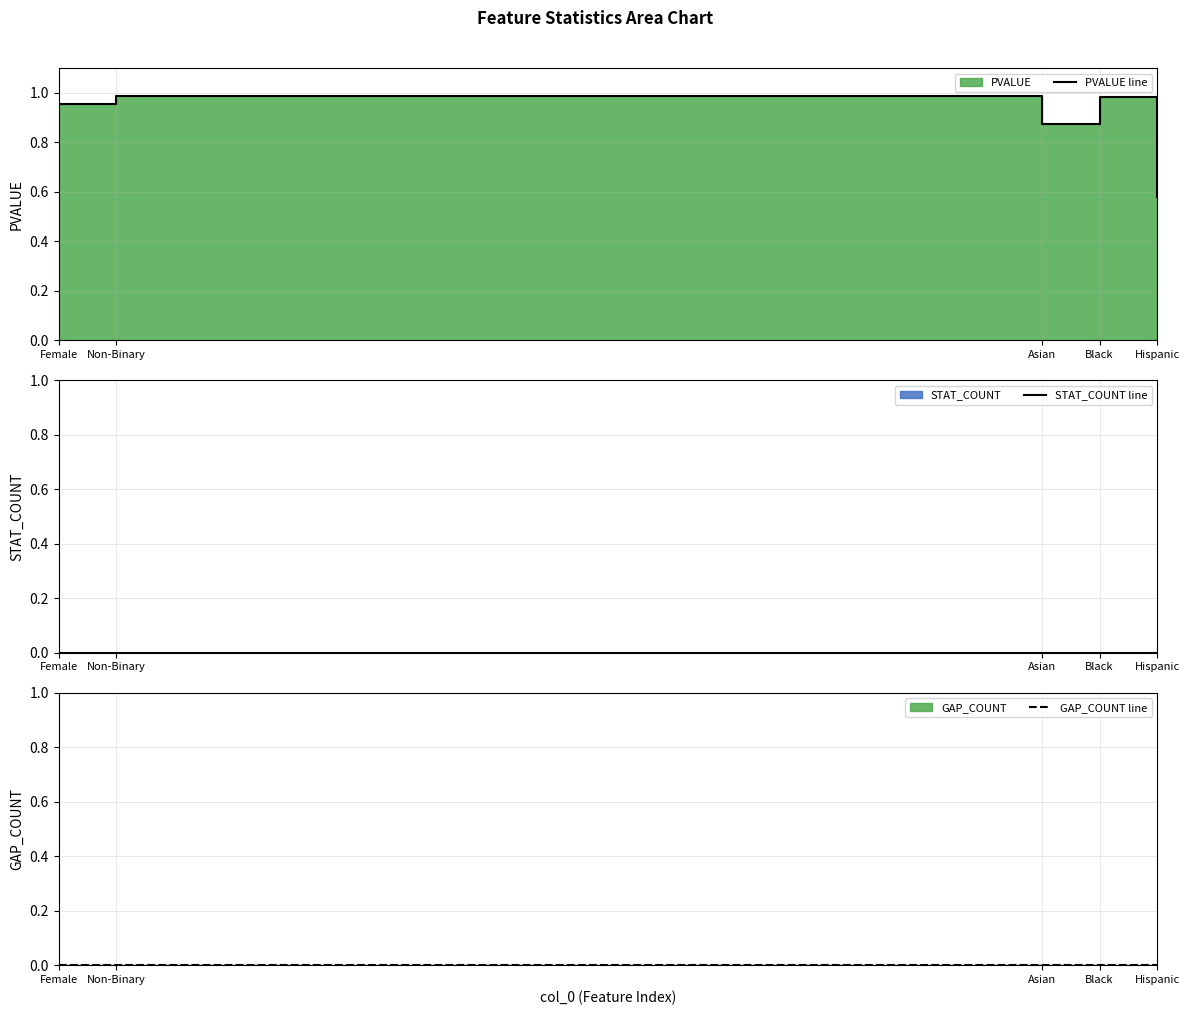

What is the sum of the PVALUE line values at Black and Asian?

1.9